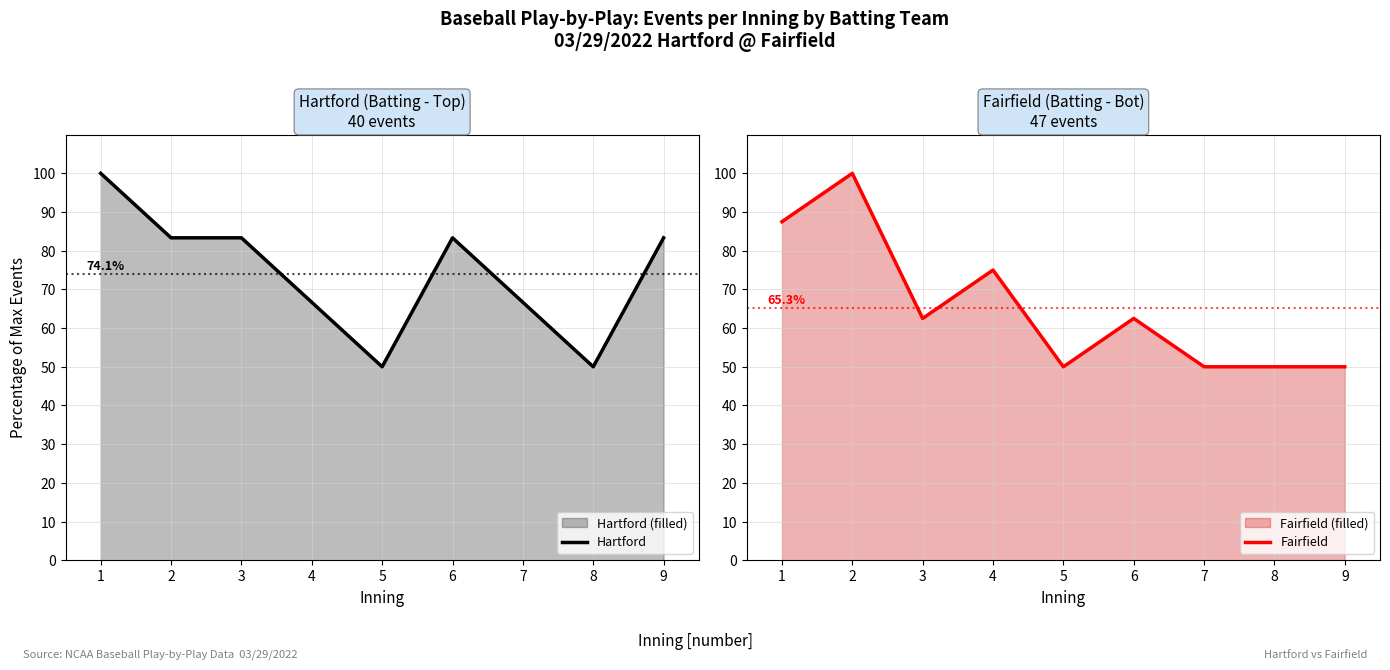

What is the difference between the maximum and second lowest values in the Fairfield series?

50.0